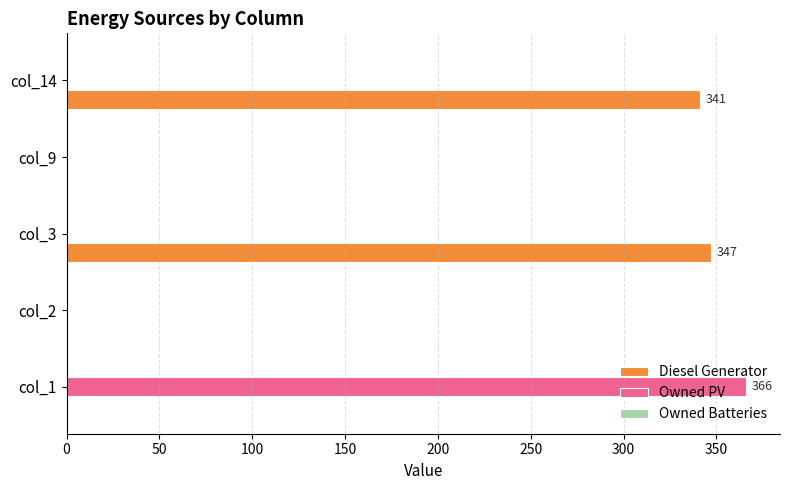

Which label corresponds to the largest value in the chart?

col_1